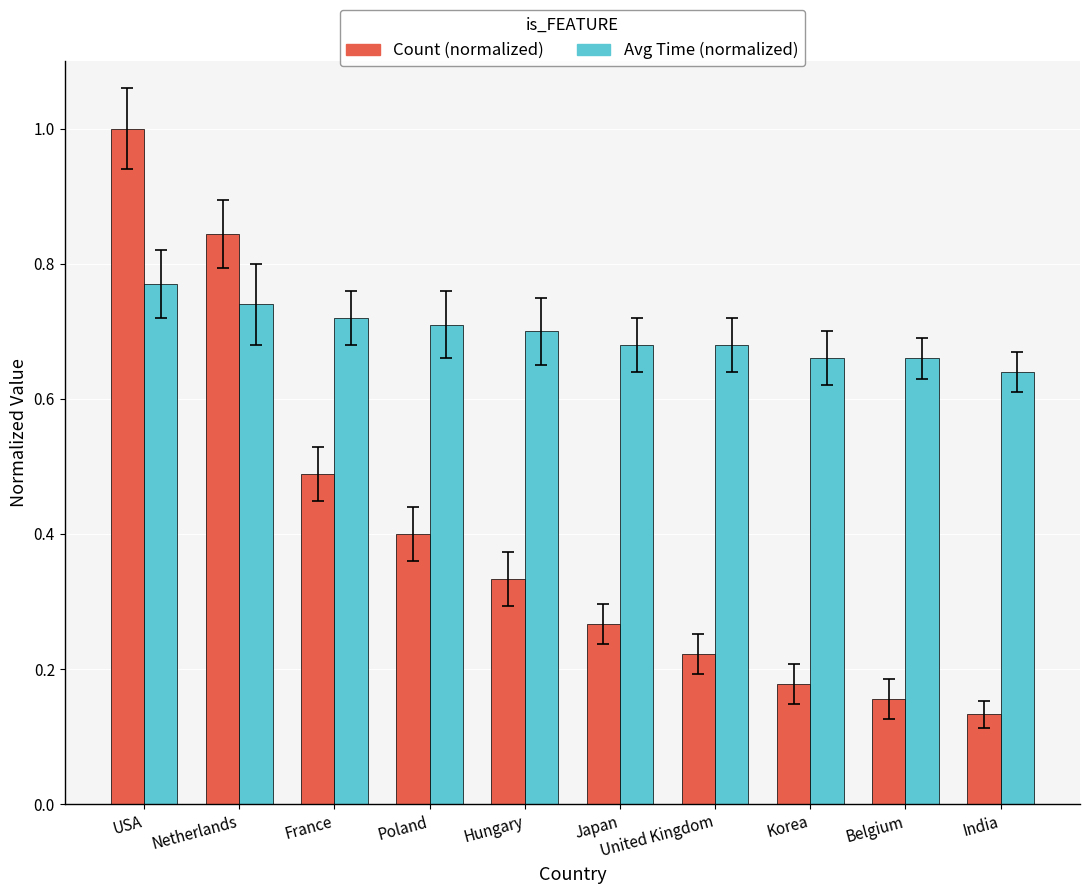

What is the sum of all Count (normalized) values?

4.0